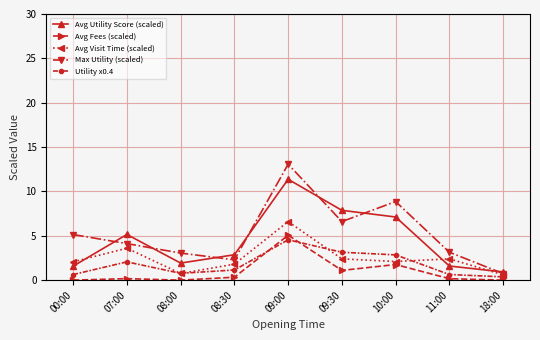

Which series has the widest spread of values?

Max Utility (scaled)